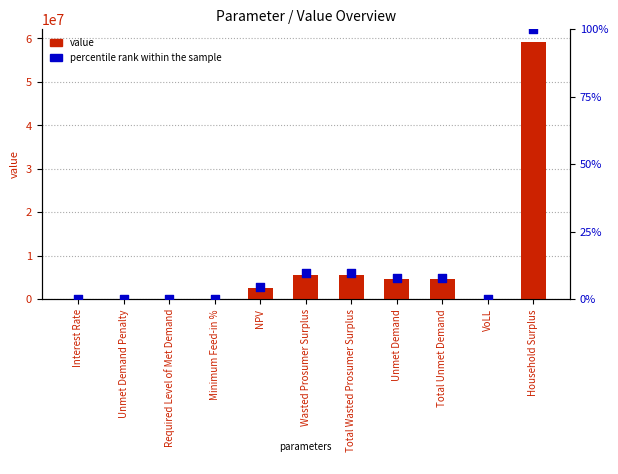

Which series has the largest total across all categories?

value